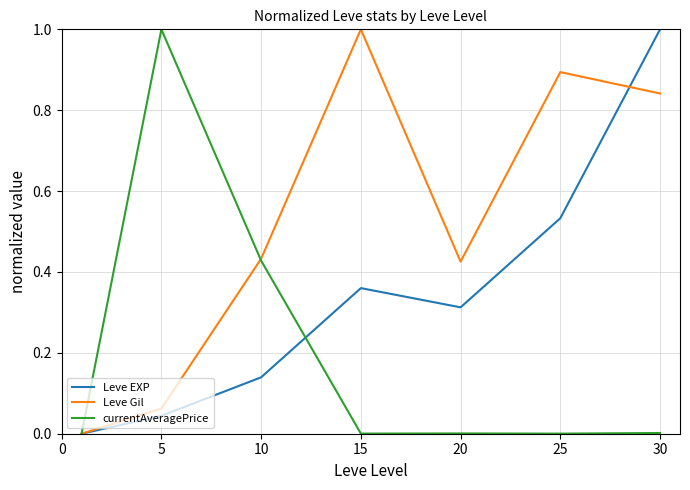

Rank the series by their average value, from lowest to highest.

currentAveragePrice, Leve EXP, Leve Gil